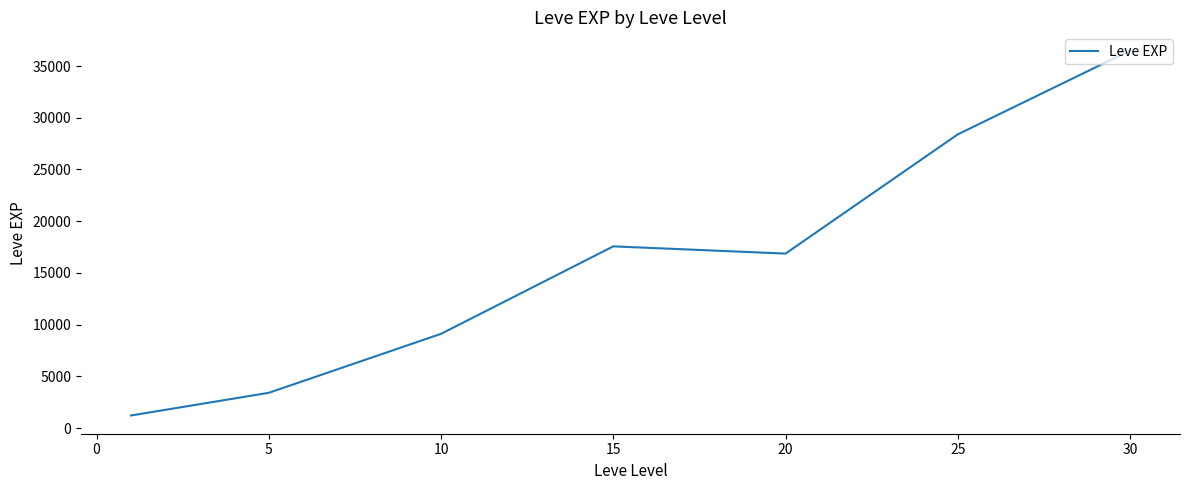

True or false: the data has more than 2 interior local peaks.

False